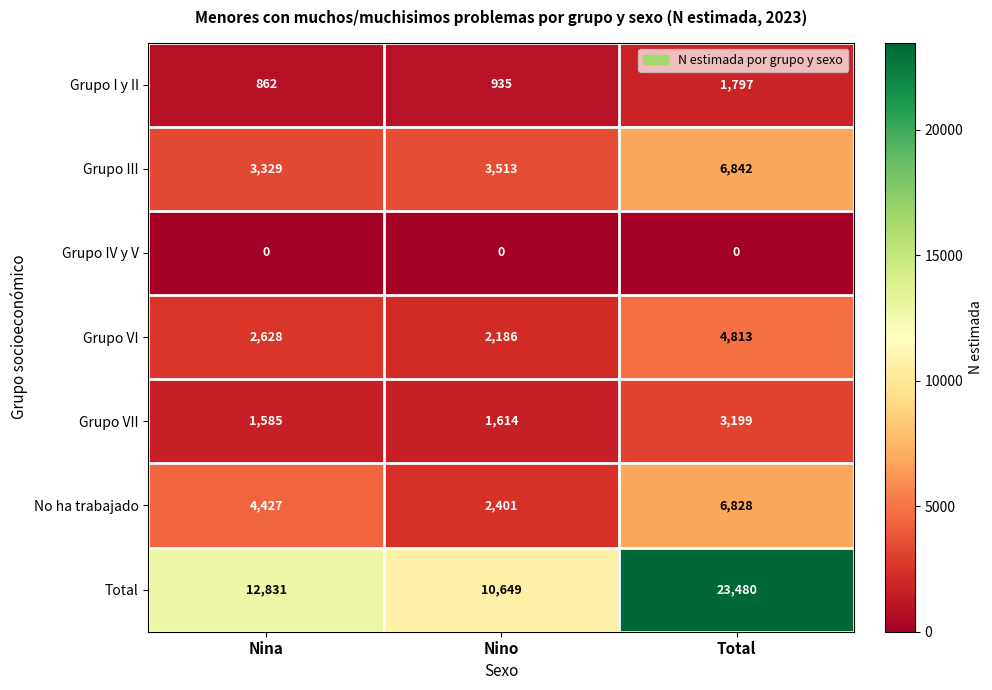

Which category has the highest value across all series?

Total